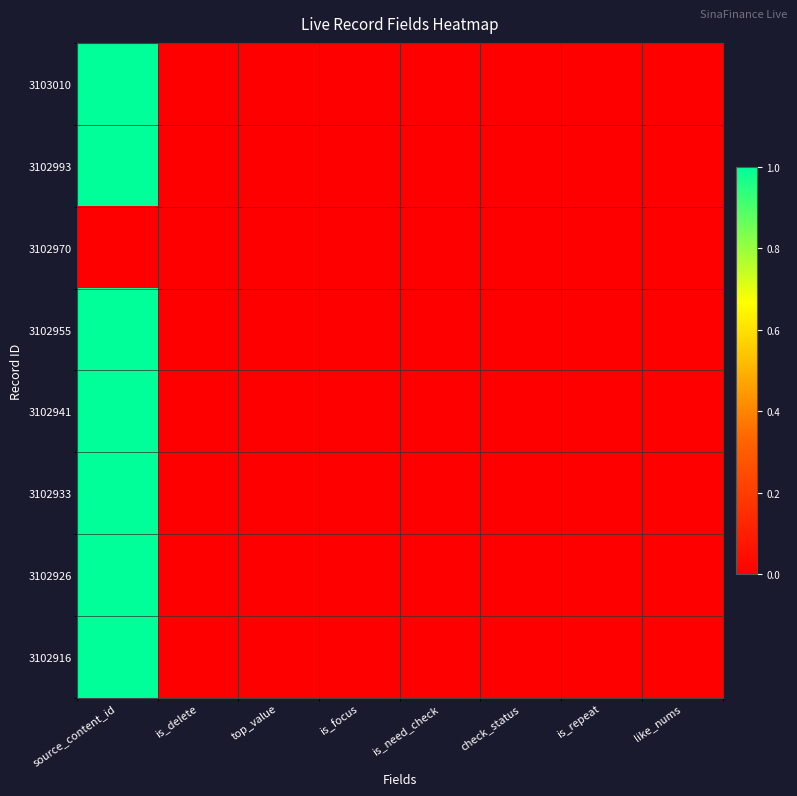

What is the maximum value shown in the chart?

1.0